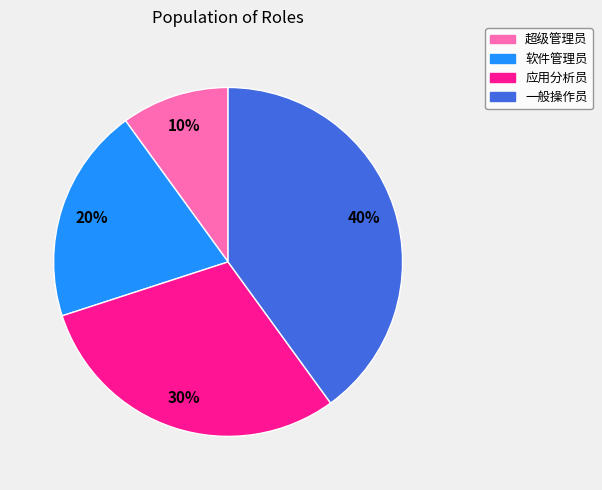

To the nearest percent, what is the difference between the largest and smallest slice percentages?

30%